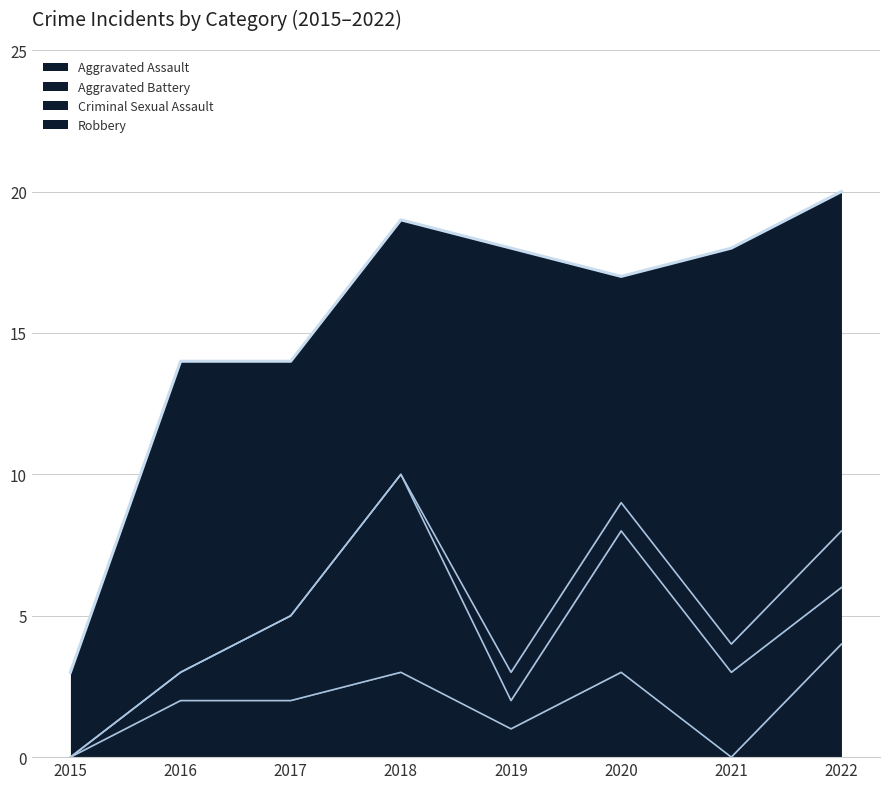

Where does the Aggravated Assault series first go above 2?

2018